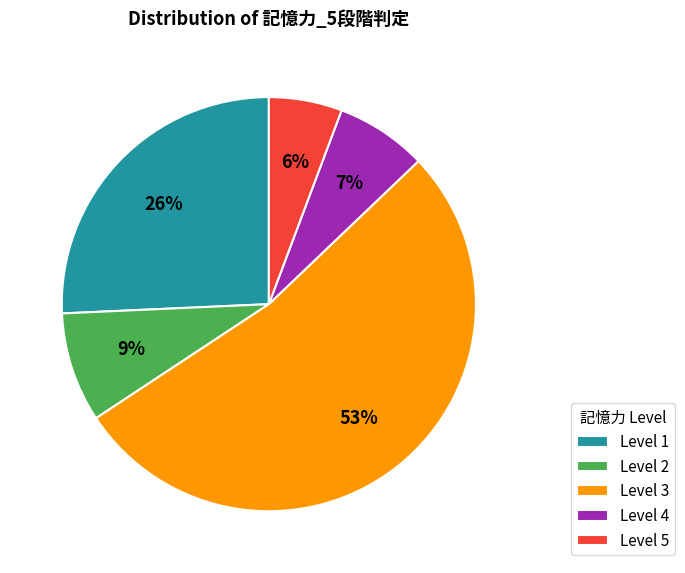

What is the ratio of the value at Level 2 to the value at Level 5?

1.5